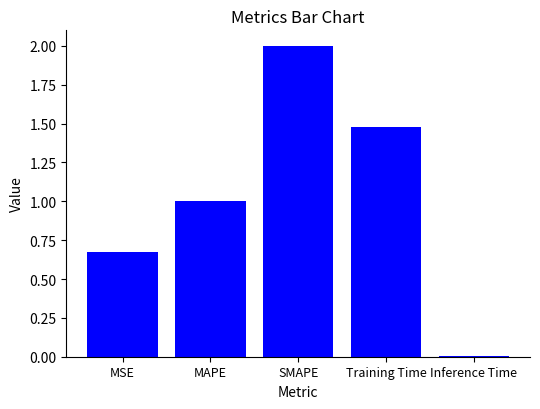

What is the ratio of the value at SMAPE to the value at MAPE?

2.0